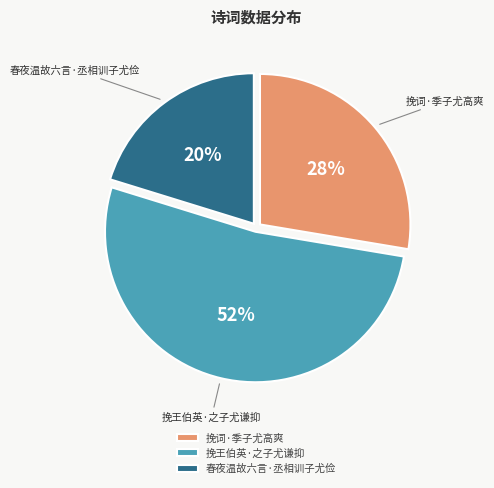

Rank the categories by value from highest to lowest.

挽王伯英·之子尤谦抑, 挽词·季子尤高爽, 春夜温故六言·丞相训子尤俭